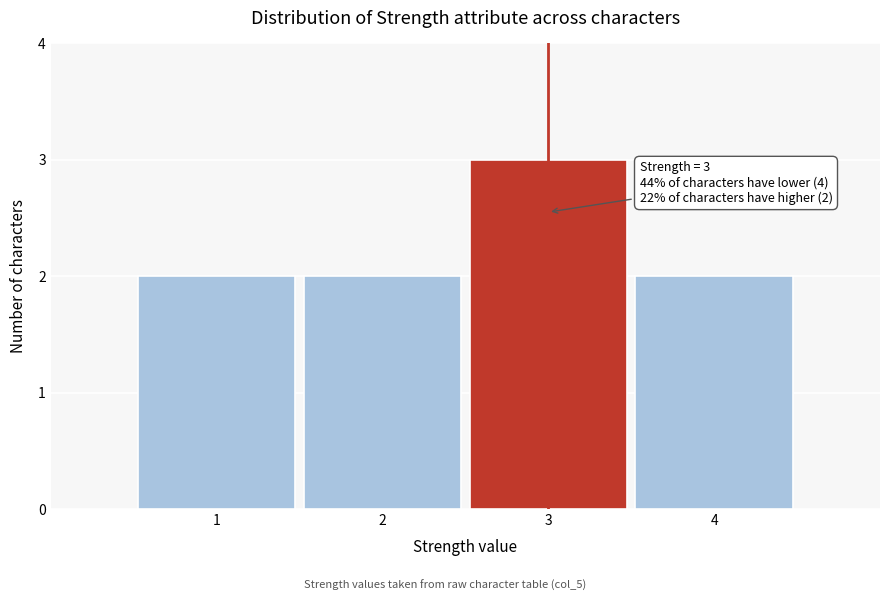

Over which range of the x-axis is the bar tallest?

2.5 to 3.5